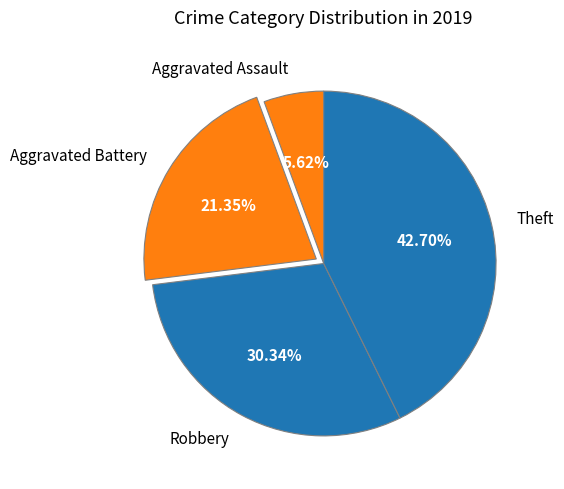

Rank the categories by value from highest to lowest.

Theft, Robbery, Aggravated Battery, Aggravated Assault